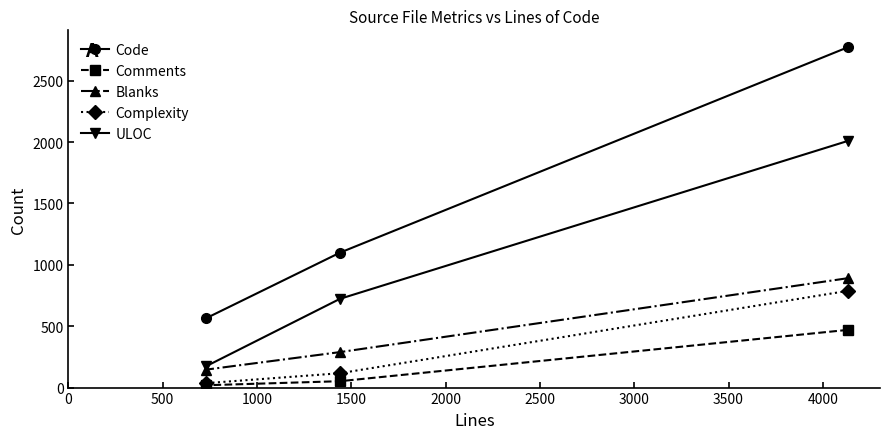

What is the maximum value shown in the chart?

2772